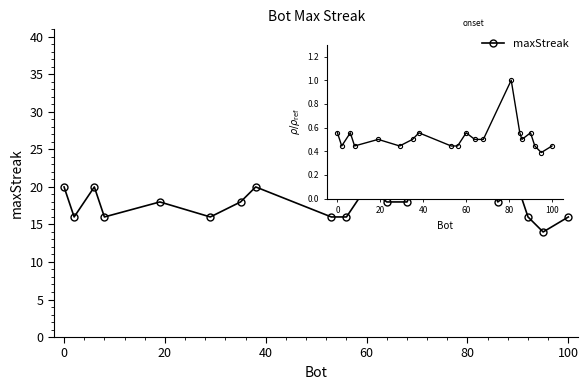

True or false: there are more than 1 points higher than both neighbors.

True